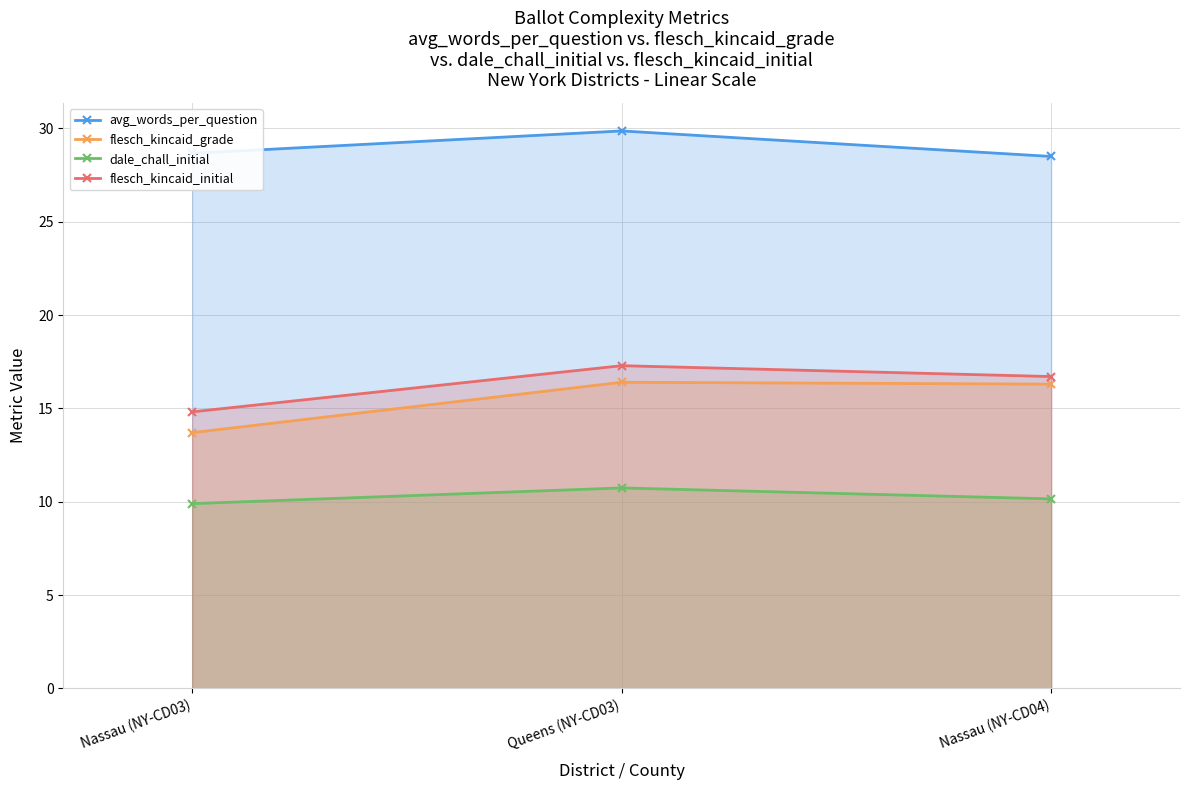

Rank the series at Nassau (NY-CD04) from highest to lowest value.

avg_words_per_question, flesch_kincaid_initial, flesch_kincaid_grade, dale_chall_initial